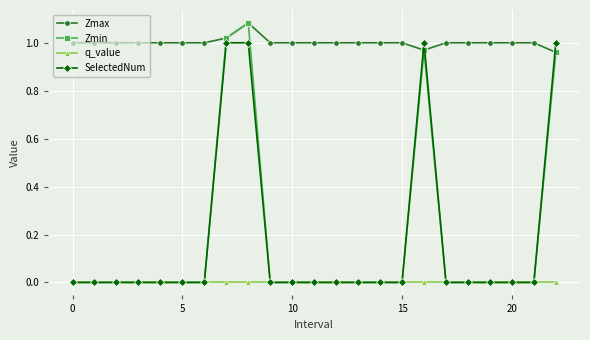

Which series has the widest spread of values?

Zmin